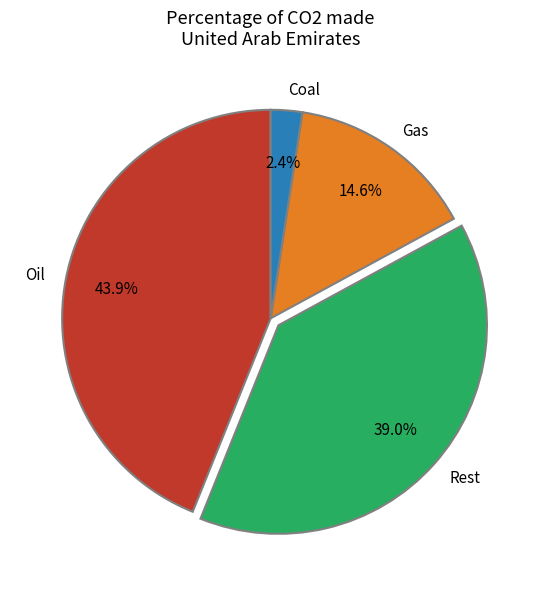

Between Rest and Gas, which is larger?

Rest